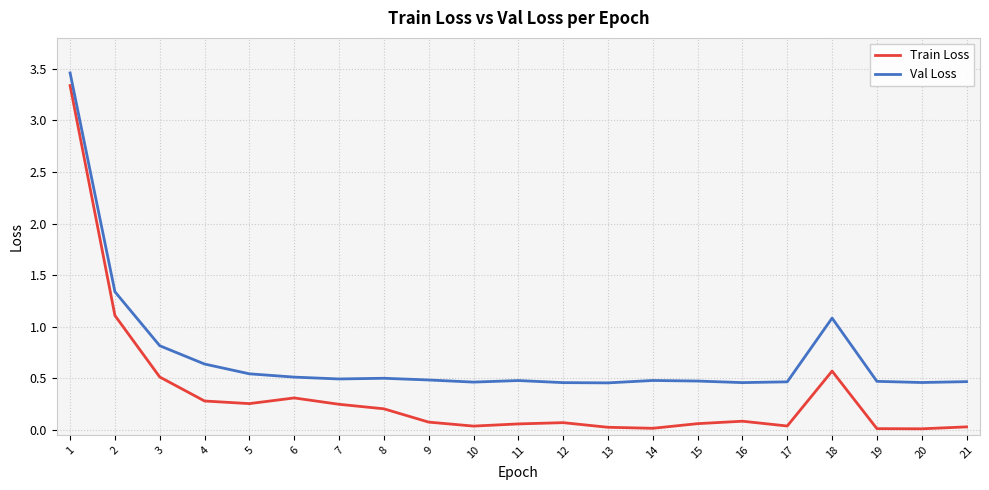

Is the value of Val Loss at 5 greater than the value of Train Loss at 12?

Yes